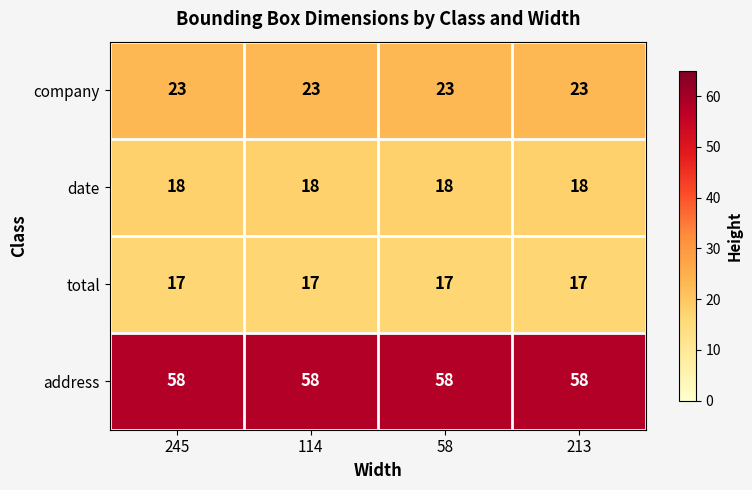

True or false: total has a value of 17 at 114.

True